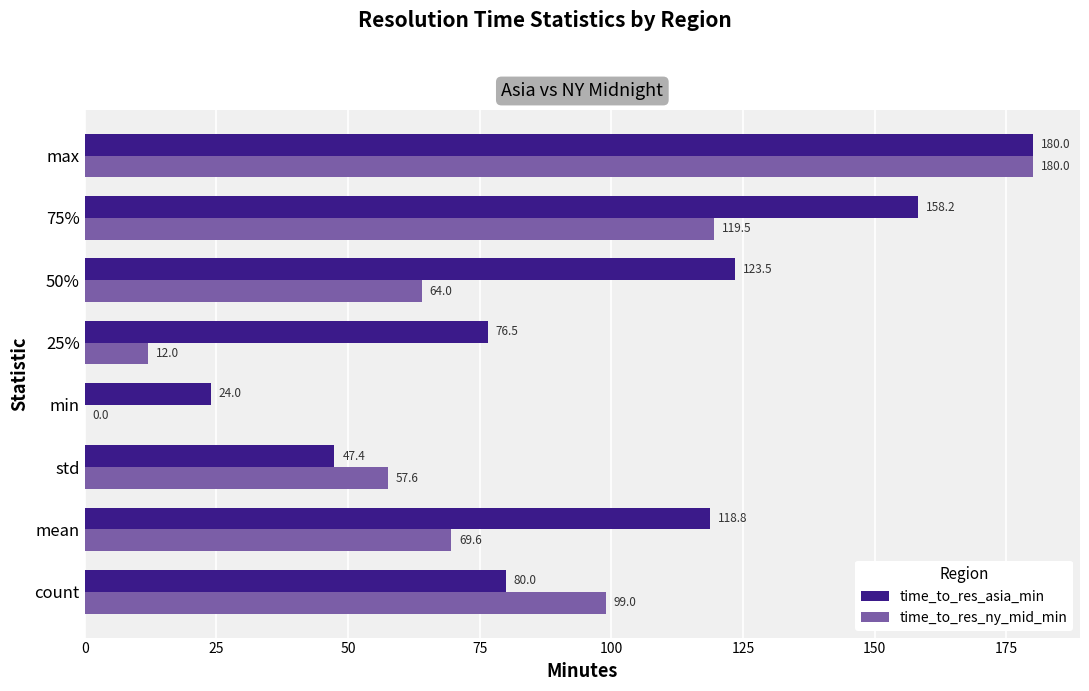

How many data points does each series have?

8